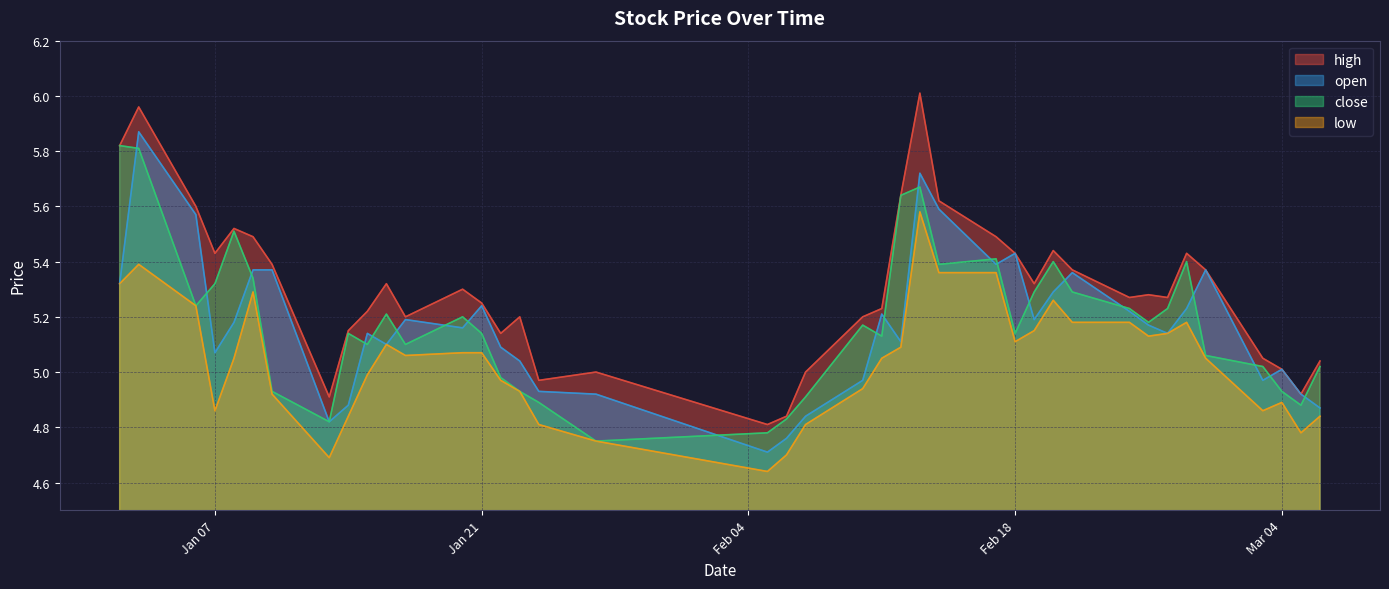

What are all the series names shown in the legend?

high, open, close, low